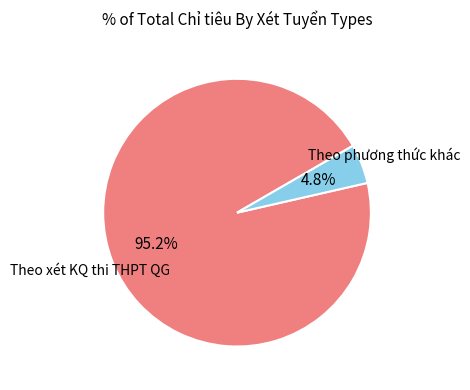

Is there any slice that represents more than half of the pie?

Yes